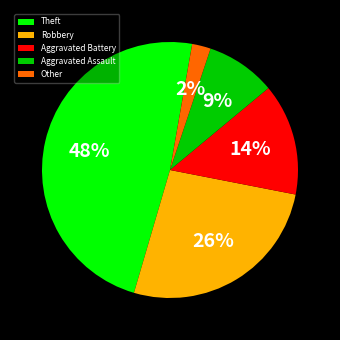

What is the ratio of the value at Aggravated Assault to the value at Robbery?

0.3